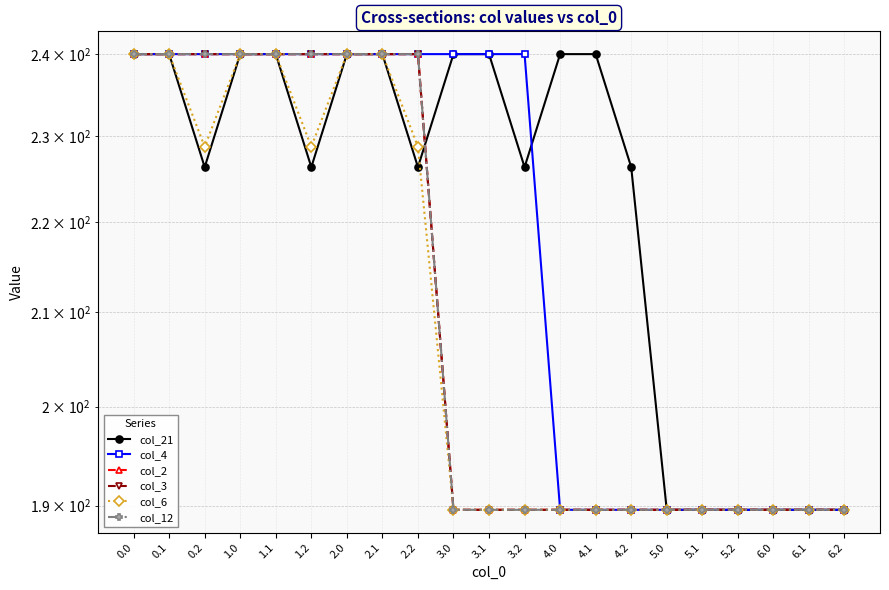

True or false: col_6 and col_21 cross at least once.

True